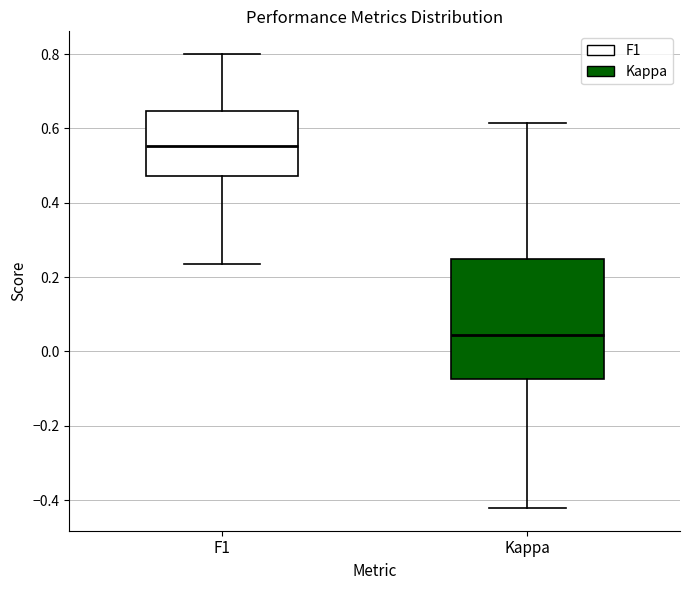

Which box has the lowest median line?

Kappa